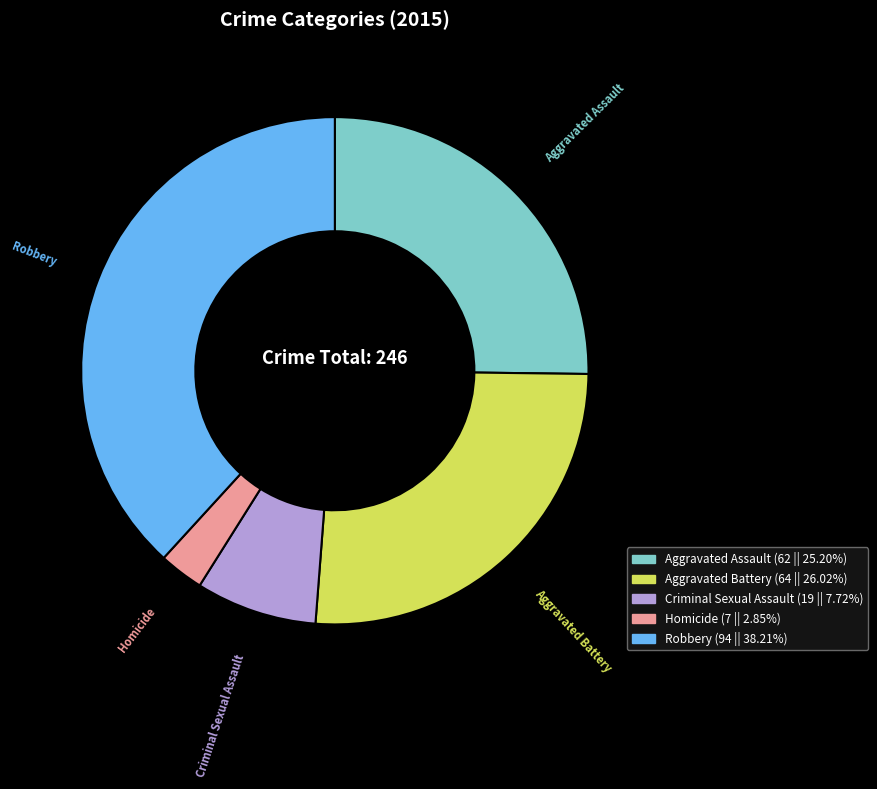

Approximately how many times larger is the value at Robbery compared to Aggravated Assault?

1.5